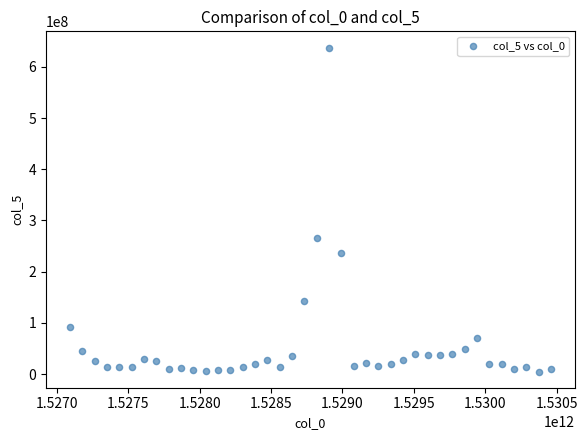

What Y value in the scatter plot is closest to 321331397?

265769708.0